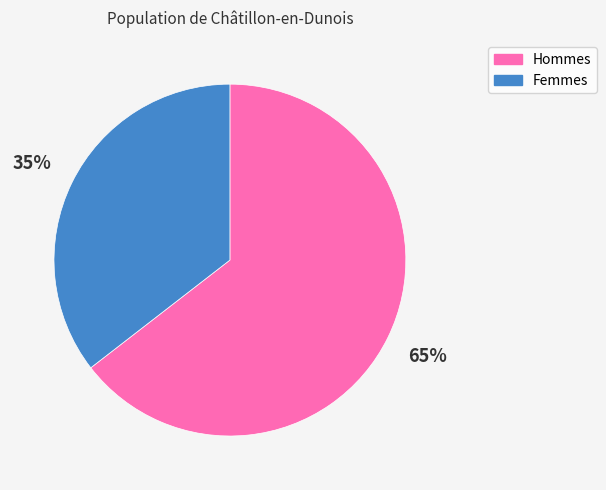

Does any single category account for the majority?

Yes